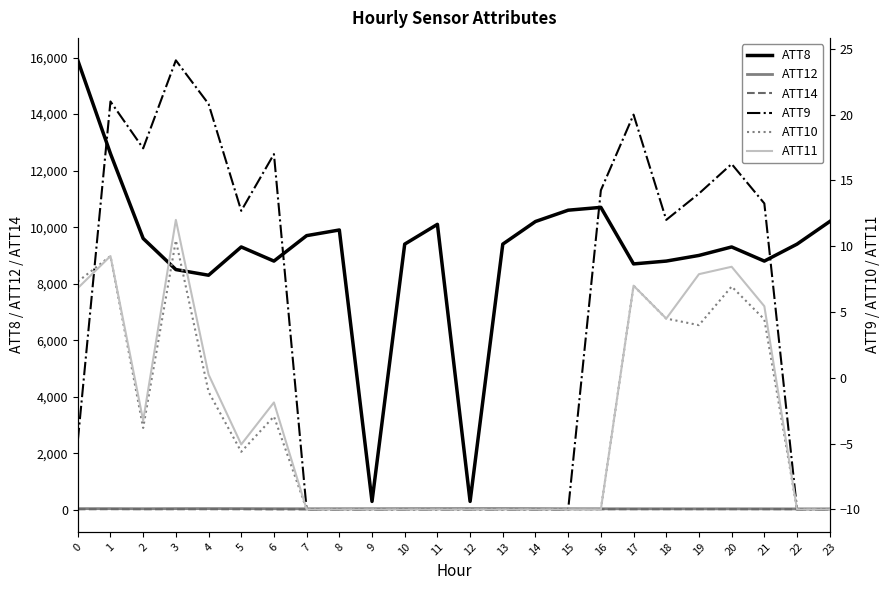

What is the difference between the ATT10 values at 3 and 19?

6.4